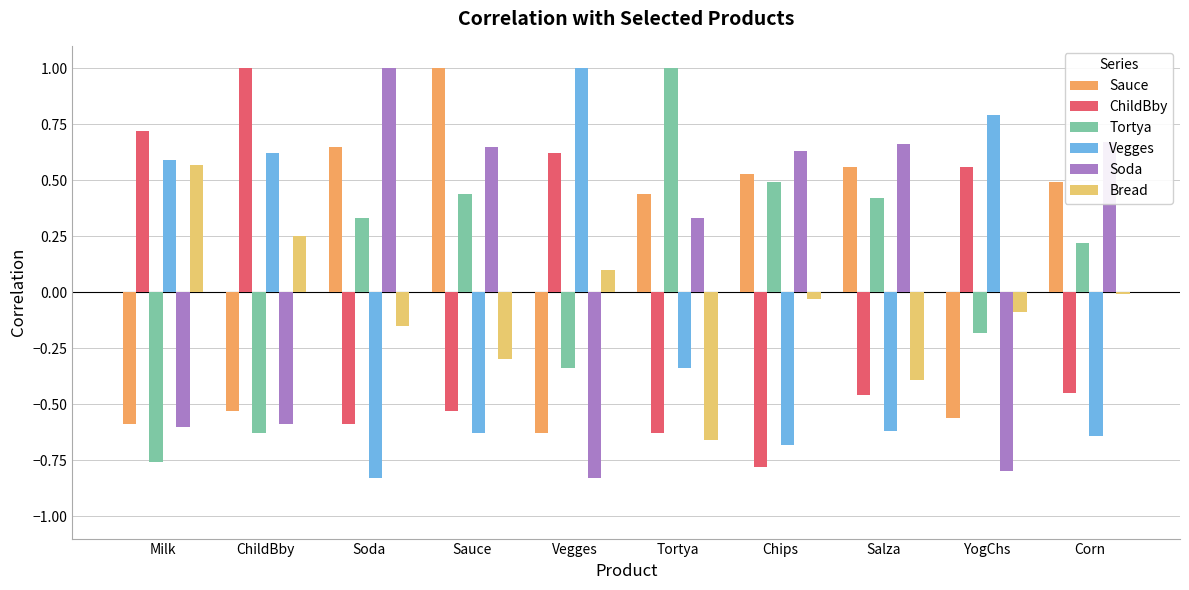

What is the spread (max minus min) of values at YogChs?

1.6